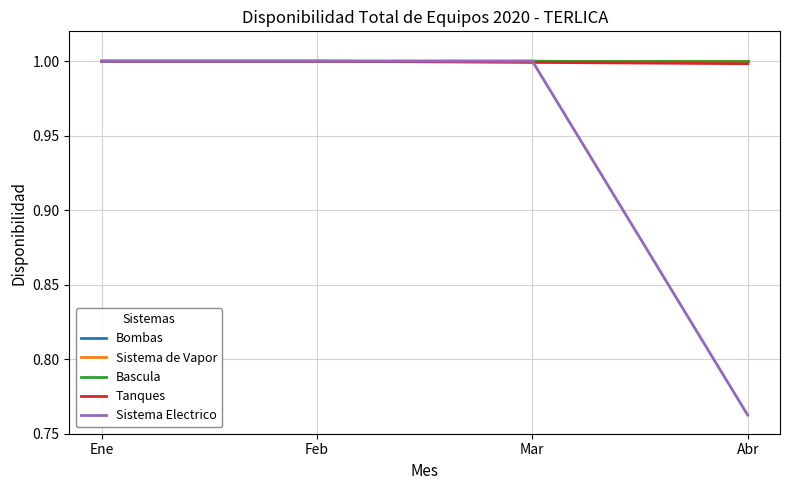

What value does the Bascula series have at Feb?

1.0